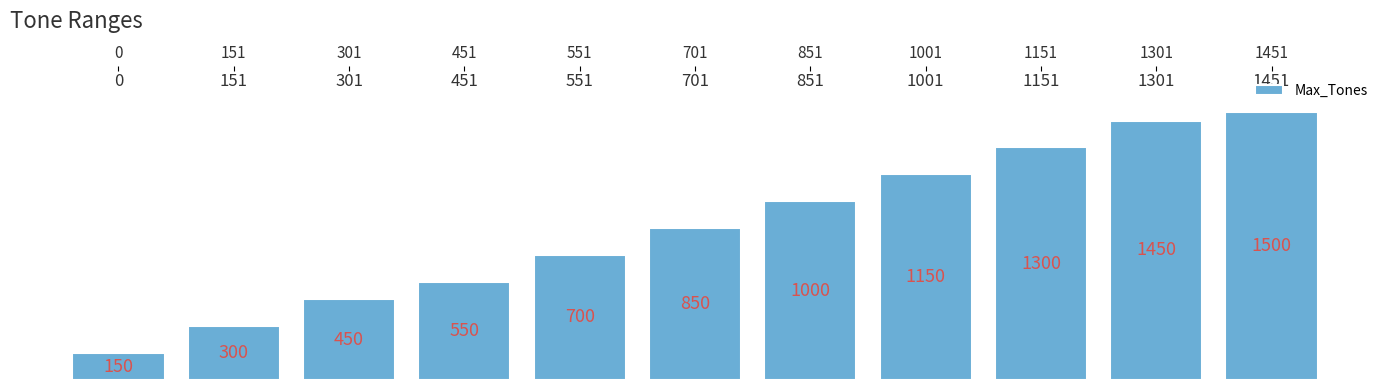

Reading left to right, list all the values displayed in this chart.

150	300	450	550	700	850	1000	1150	1300	1450	1500